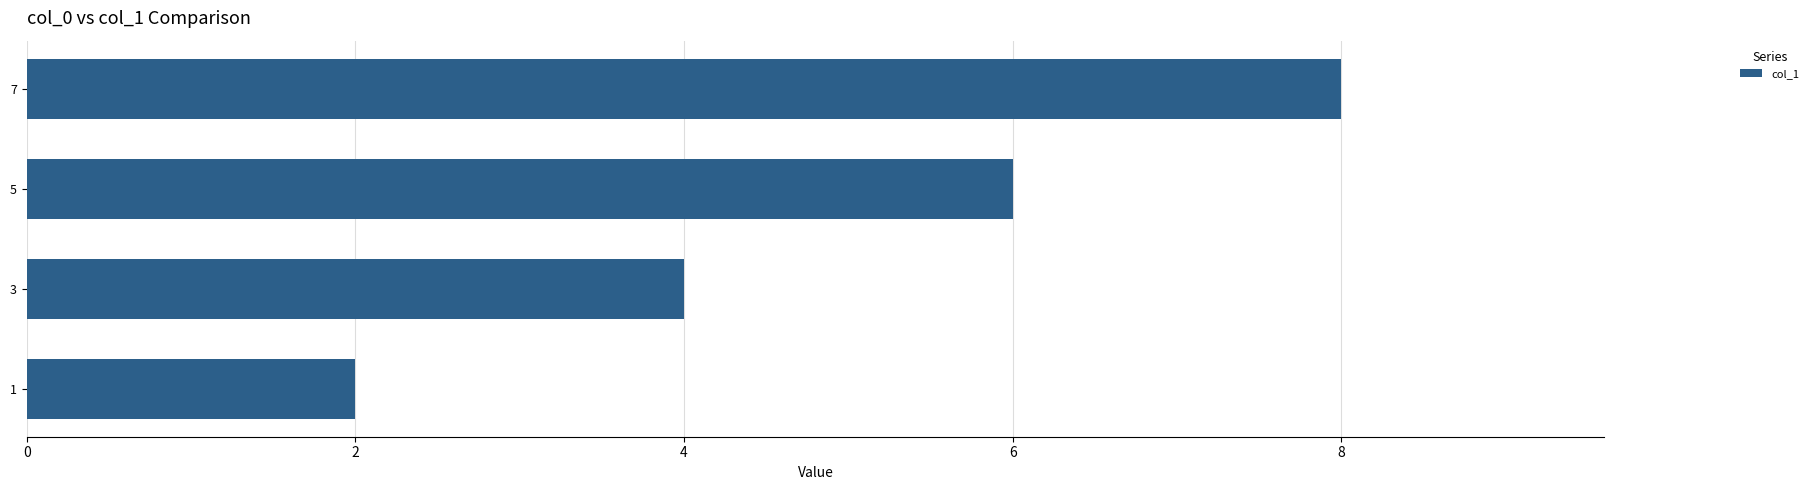

How many bars are there in total?

4